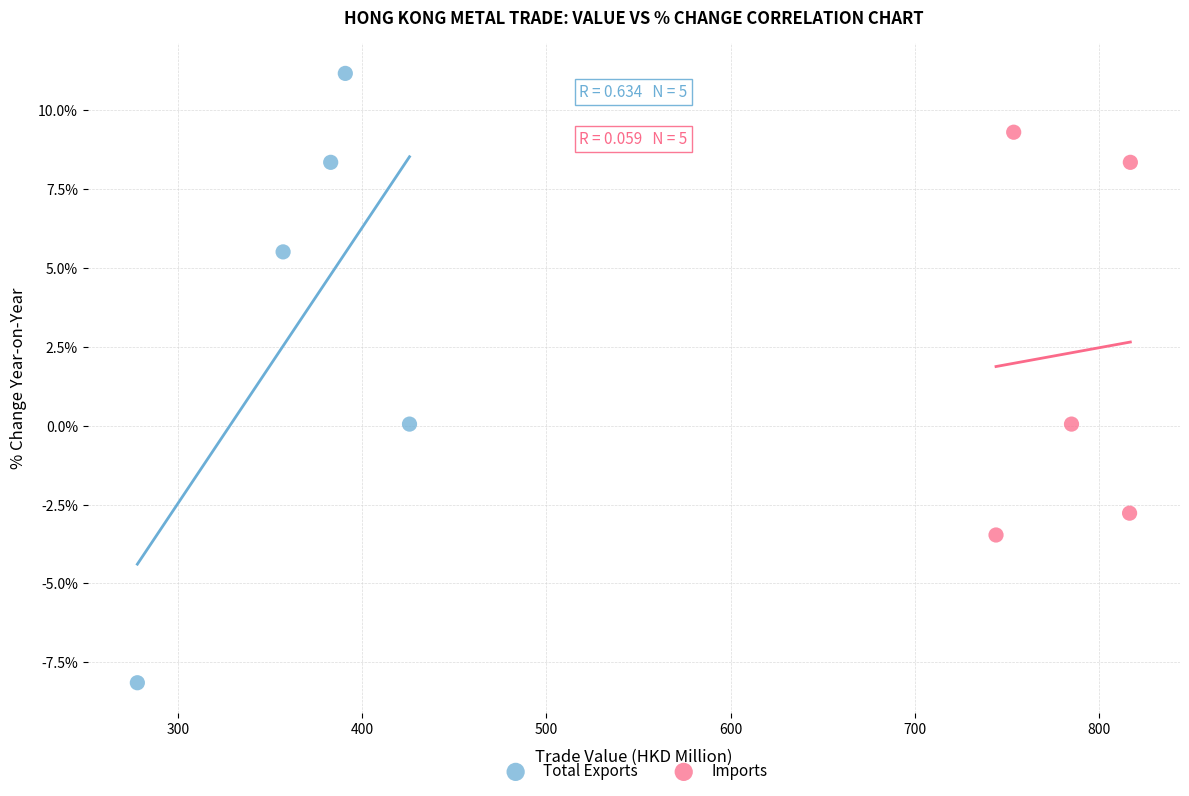

Which series contains the highest Y value?

Total Exports